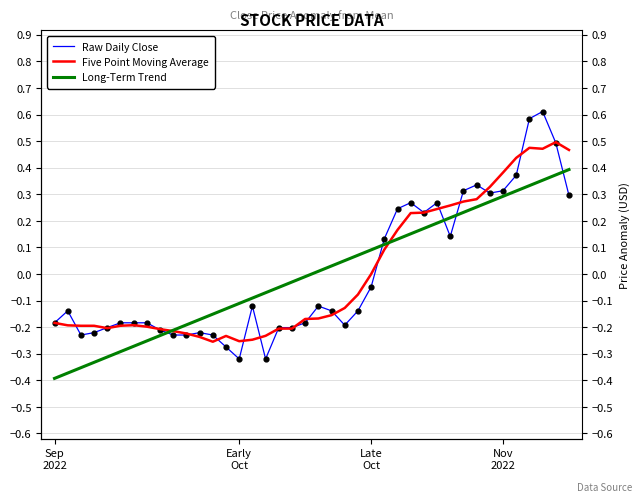

Which series contains the highest Y value?

Raw Daily Close